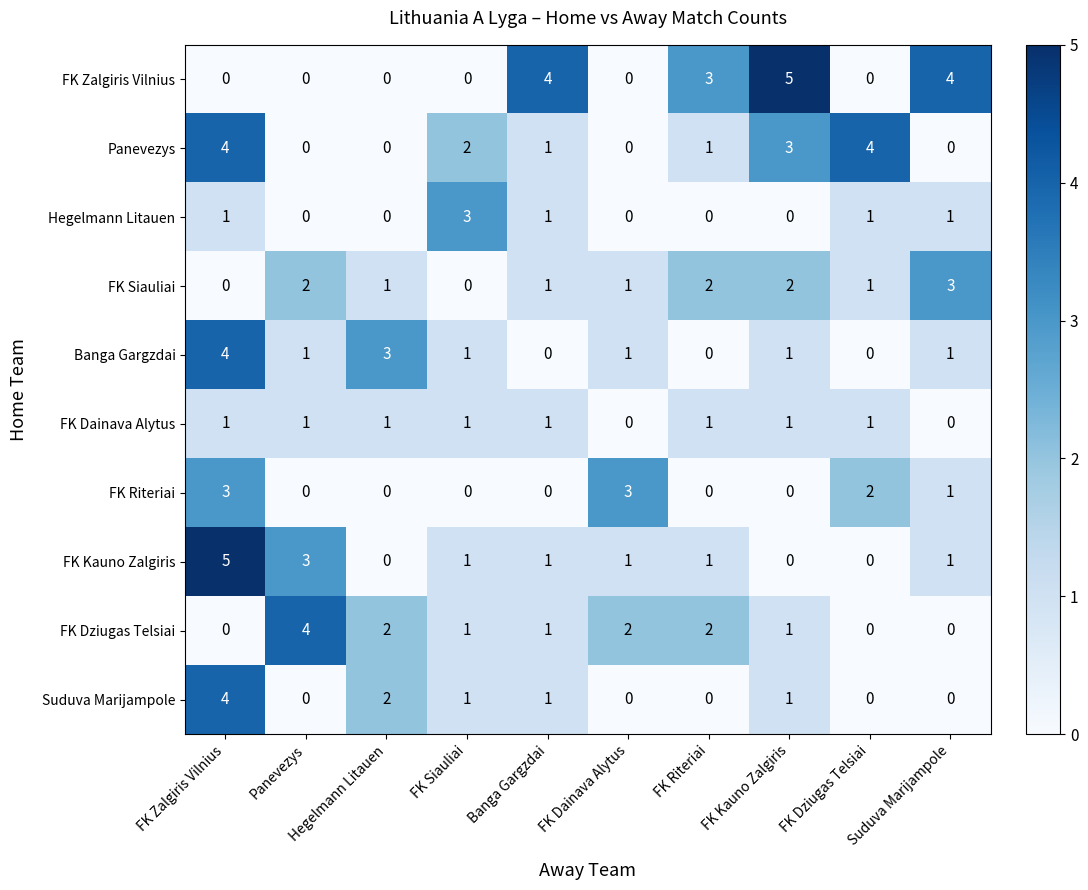

What value does the FK Kauno Zalgiris series have at FK Zalgiris Vilnius?

5